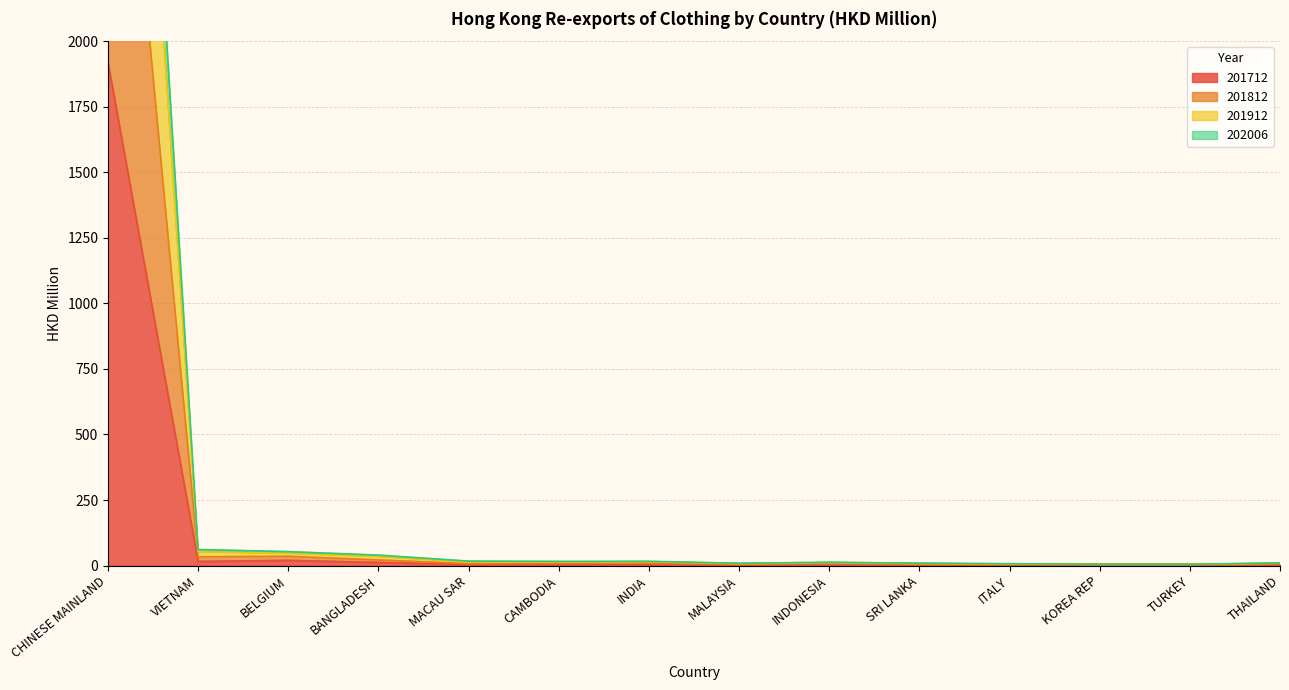

How many categories are shown in the chart?

14